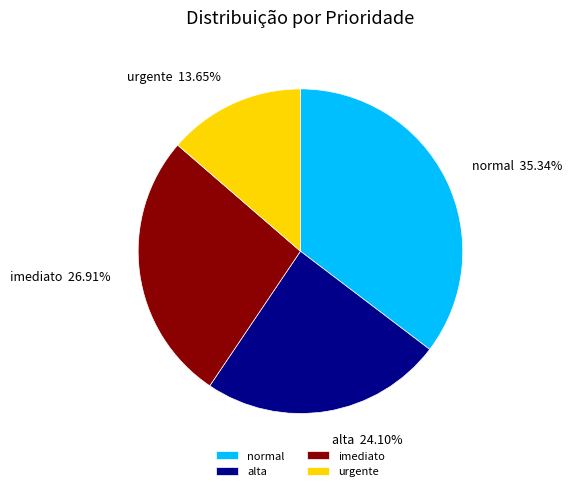

Is it true that normal is 35% of the pie?

True